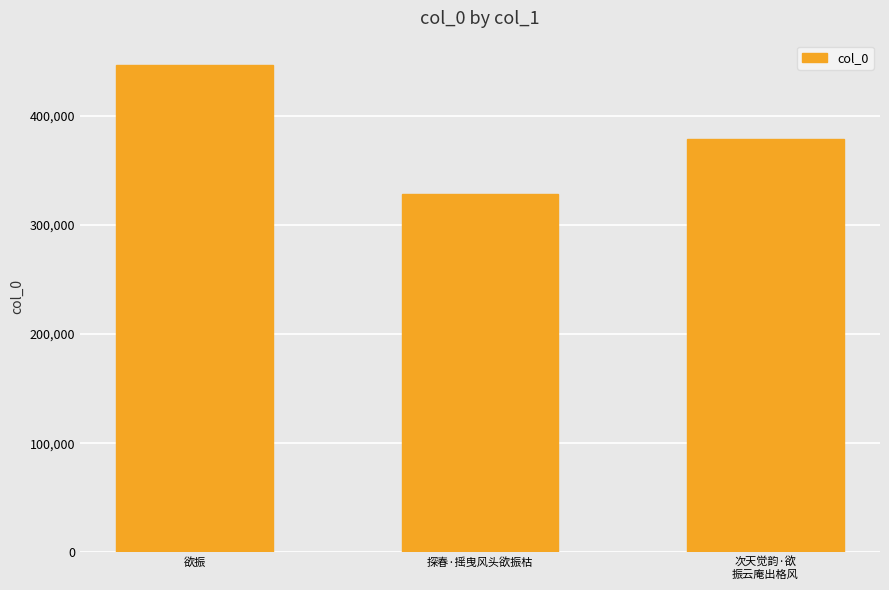

The value at 欲振 is 446566. True or false?

True